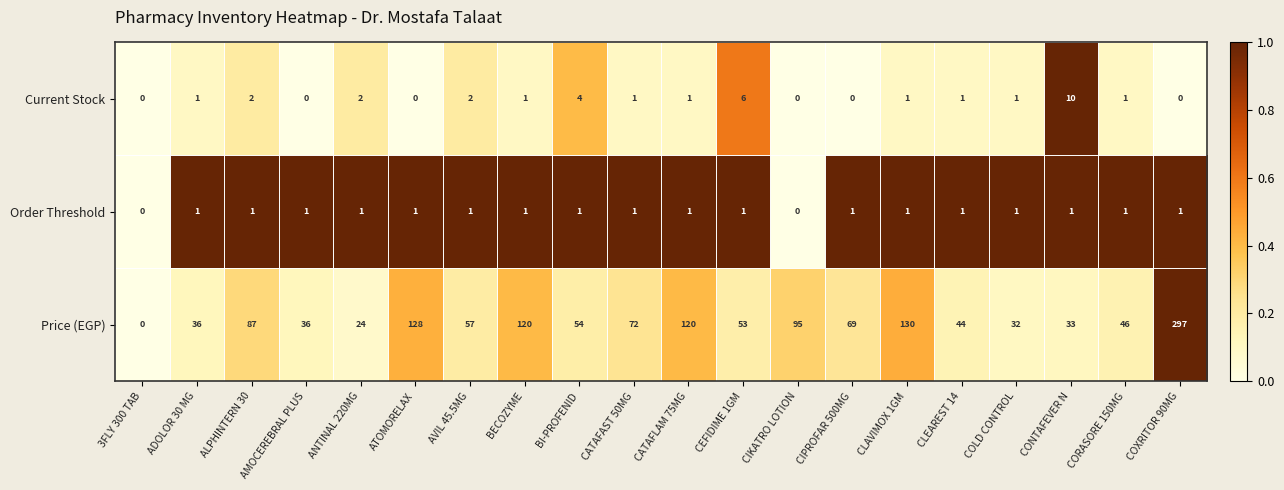

What is the average value of the Price (EGP) series?

77